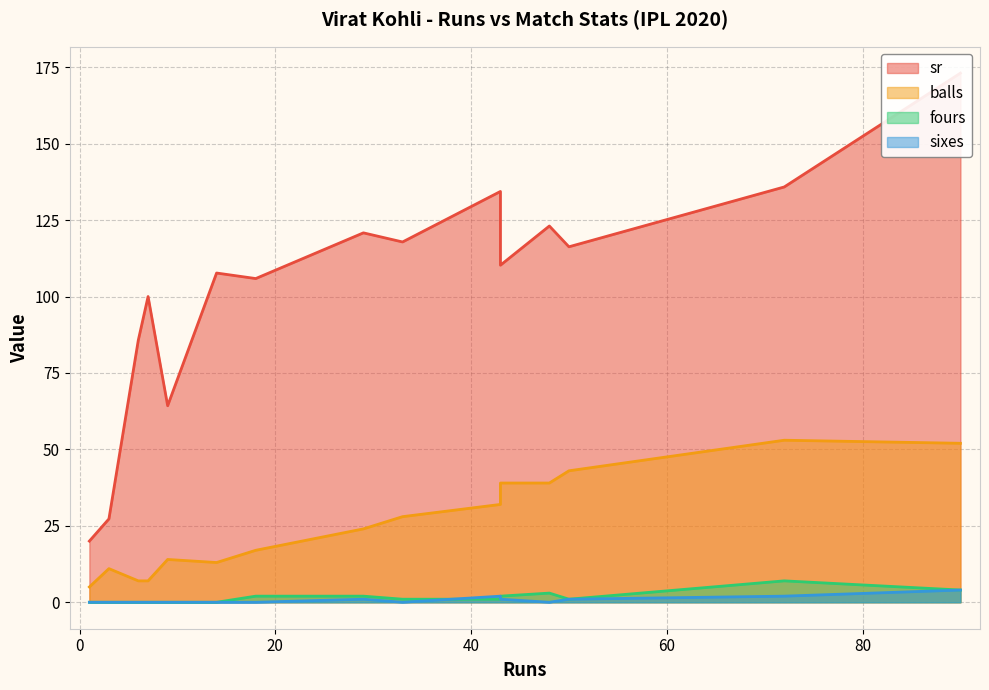

Rank the series by their maximum value, from highest to lowest.

sr, balls, fours, sixes